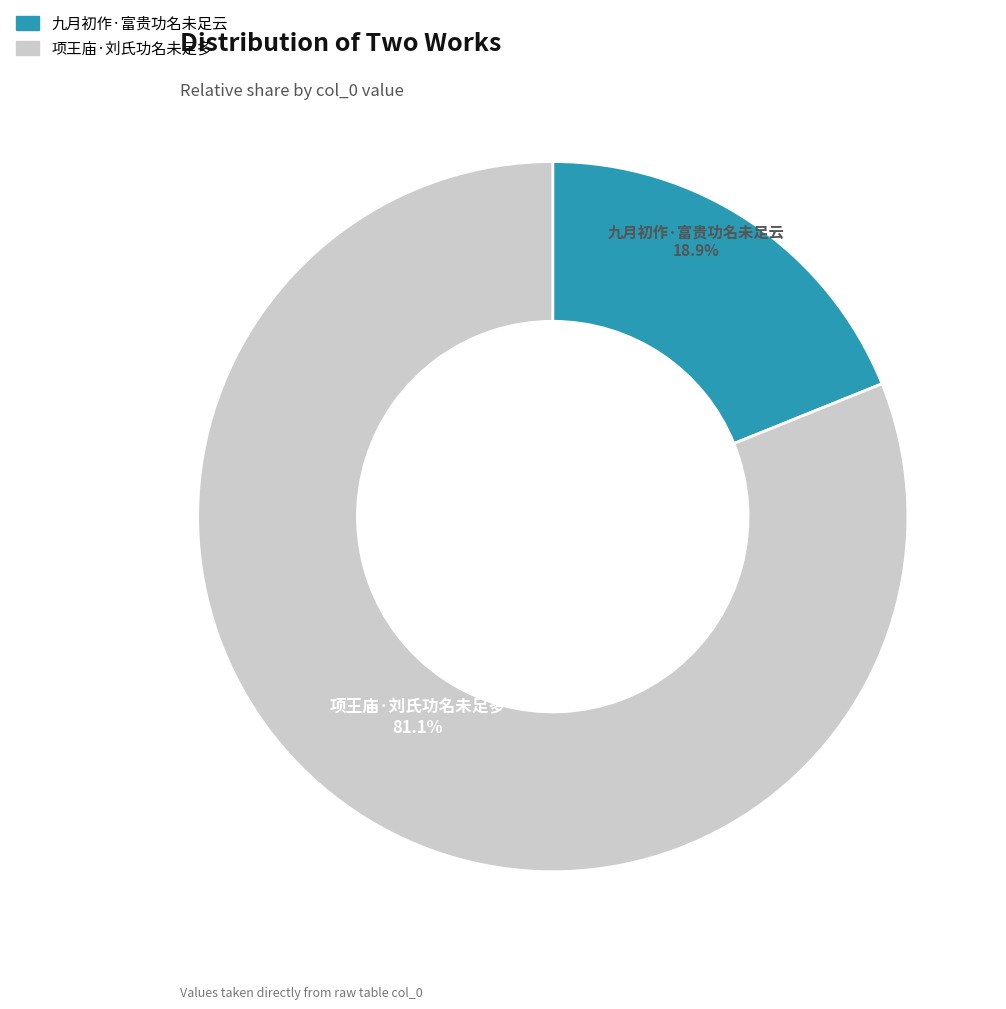

The 九月初作·富贵功名未足云 slice represents 19% of the pie. True or false?

True